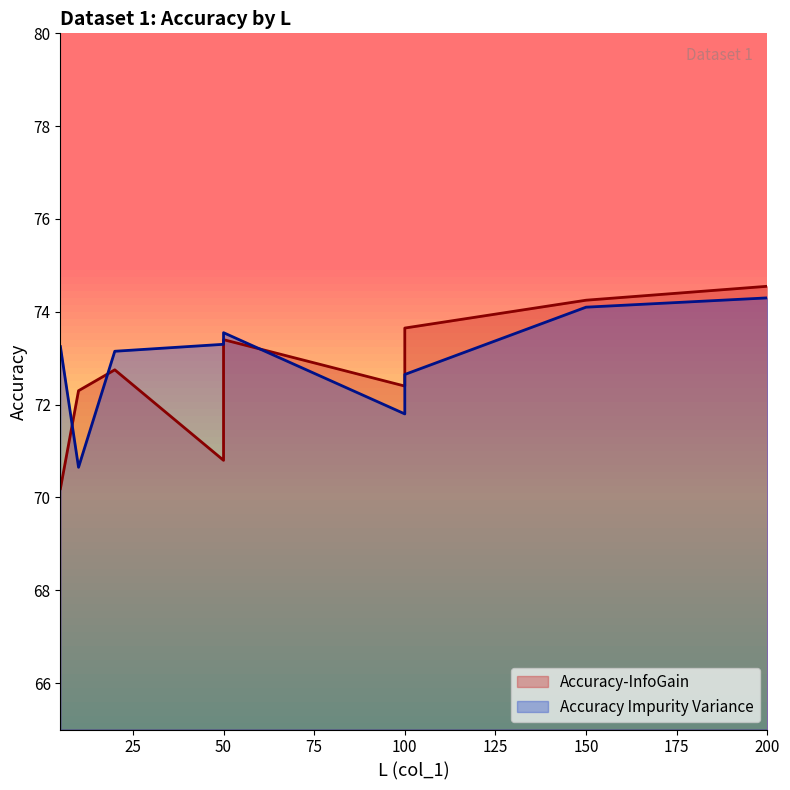

What is the label of the 1st point from the right?

200